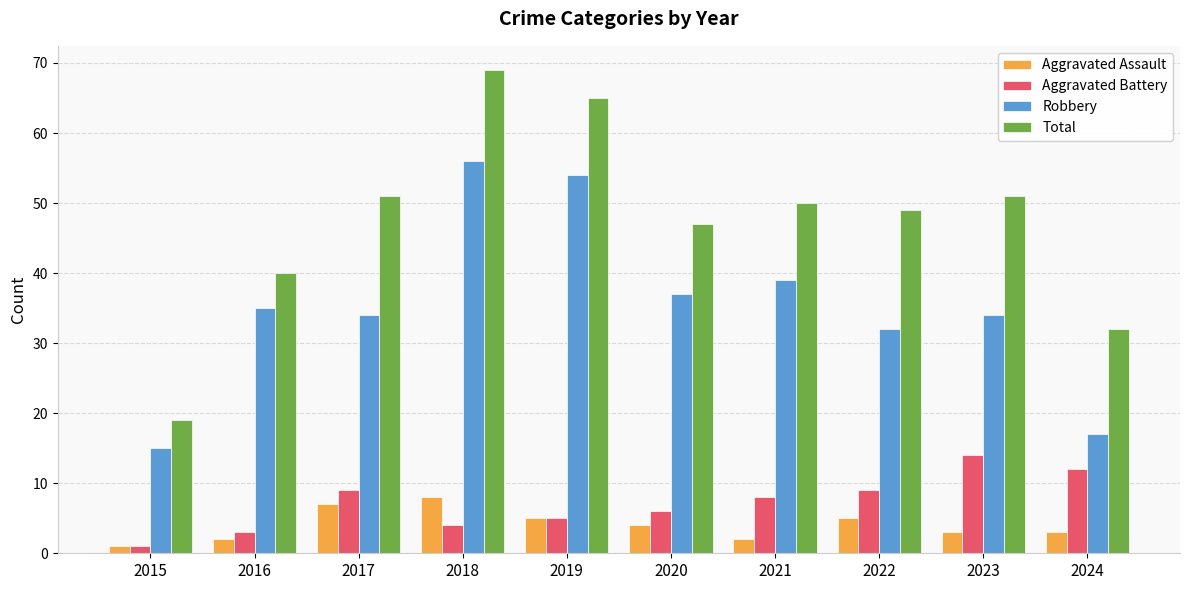

What value does the Robbery series have at 2022?

32